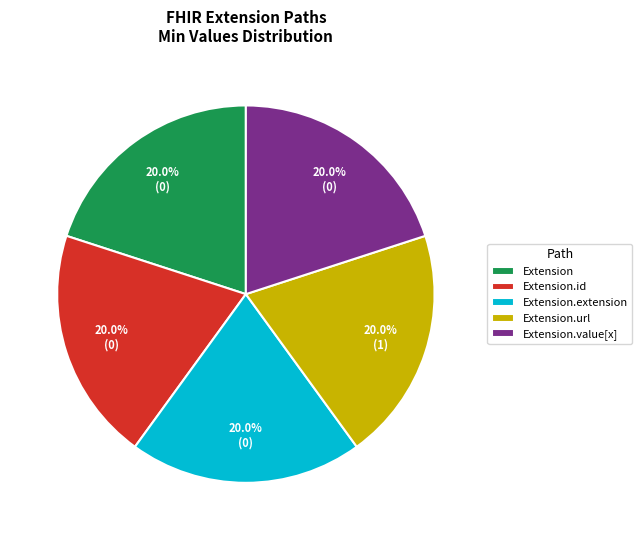

To the nearest percent, what percentage of the pie is Extension.url?

20%